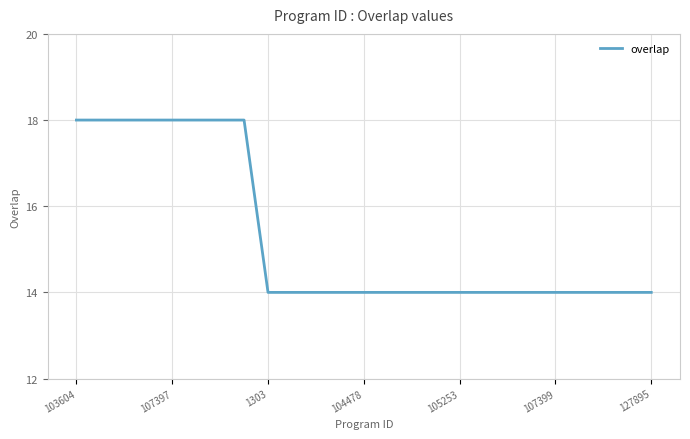

What is the sum of all values?

382